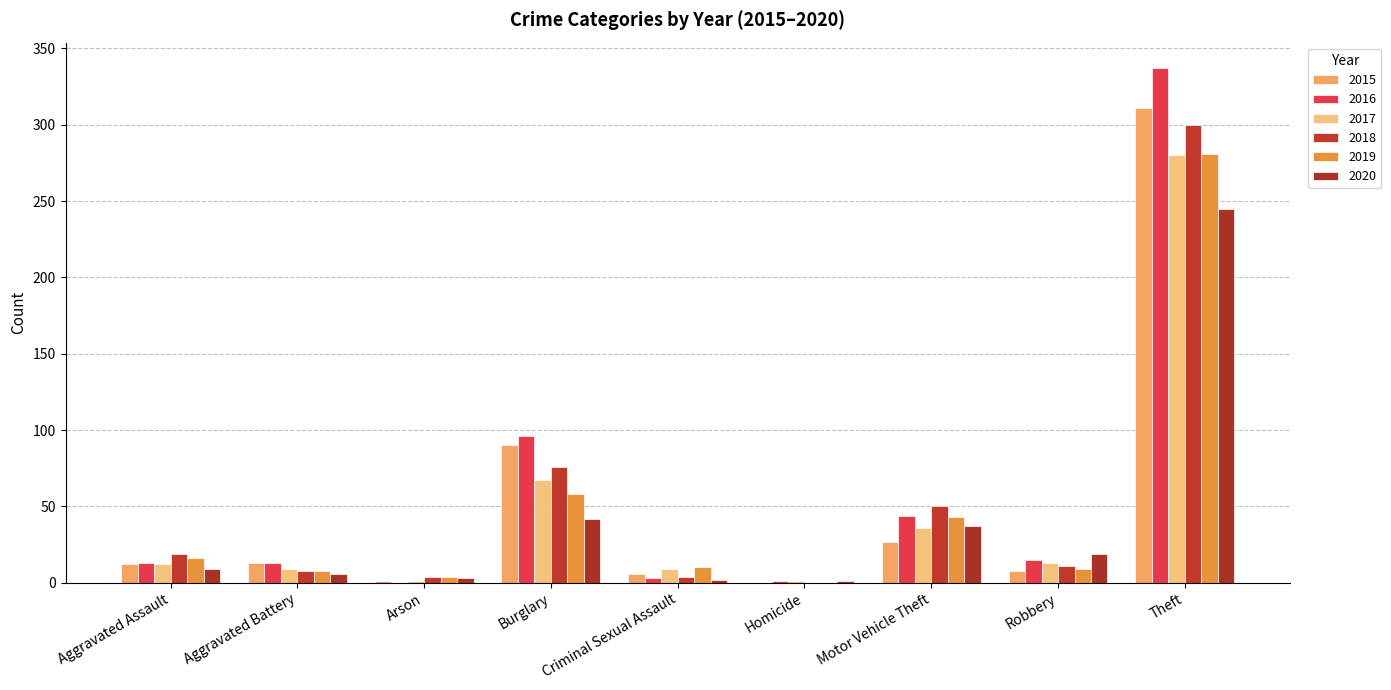

Reading right to left, transcribe all the data shown in this chart.

2015: 311	8	27	0	6	90	1	13	12
2016: 337	15	44	1	3	96	0	13	13
2017: 280	13	36	1	9	67	1	9	12
2018: 300	11	50	0	4	76	4	8	19
2019: 281	9	43	0	10	58	4	8	16
2020: 245	19	37	1	2	42	3	6	9